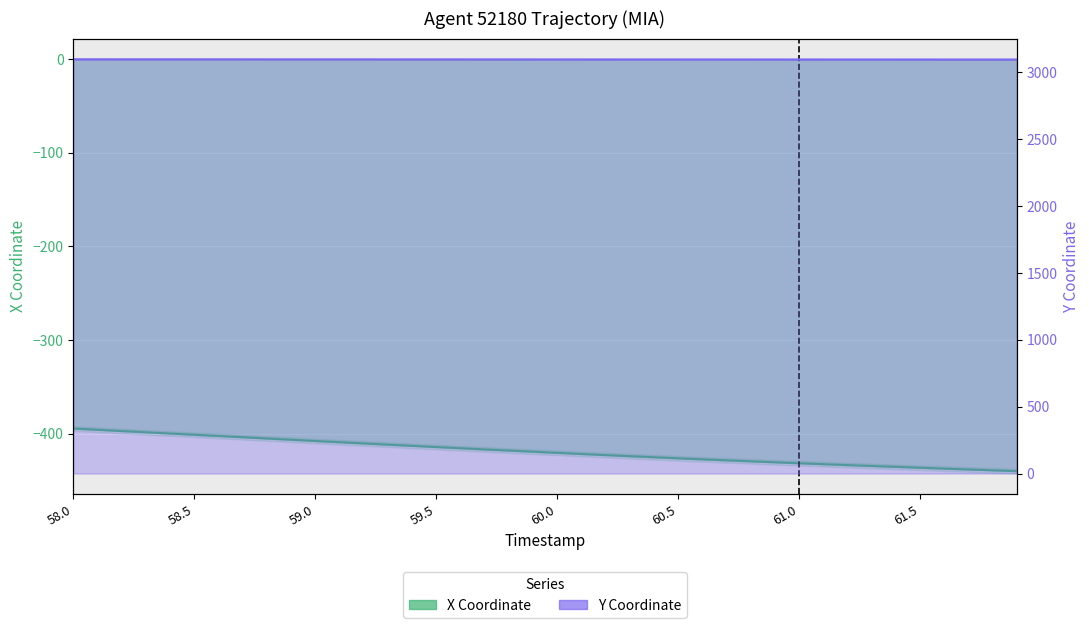

What is the maximum value shown in the chart?

3098.6